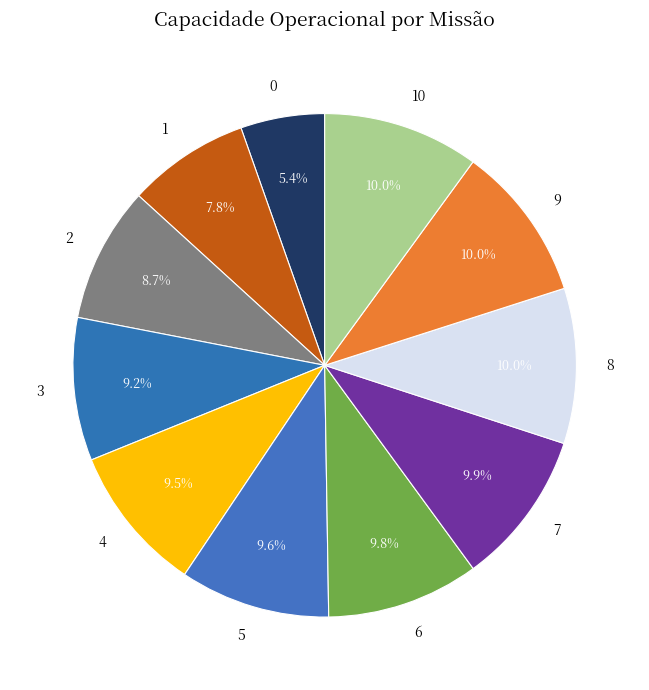

What percentage is the 8 slice, to the nearest percent?

10%